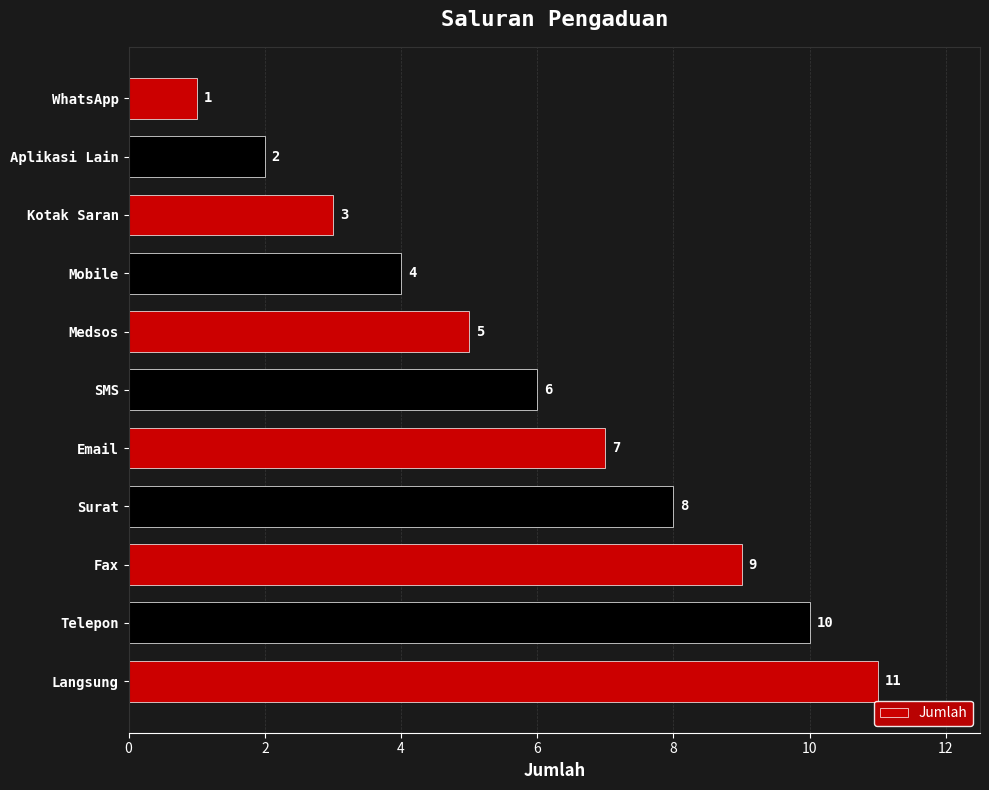

Reading bottom to top, extract all data points from this chart.

Langsung=11	Telepon=10	Fax=9	Surat=8	Email=7	SMS=6	Medsos=5	Mobile=4	Kotak Saran=3	Aplikasi Lain=2	WhatsApp=1